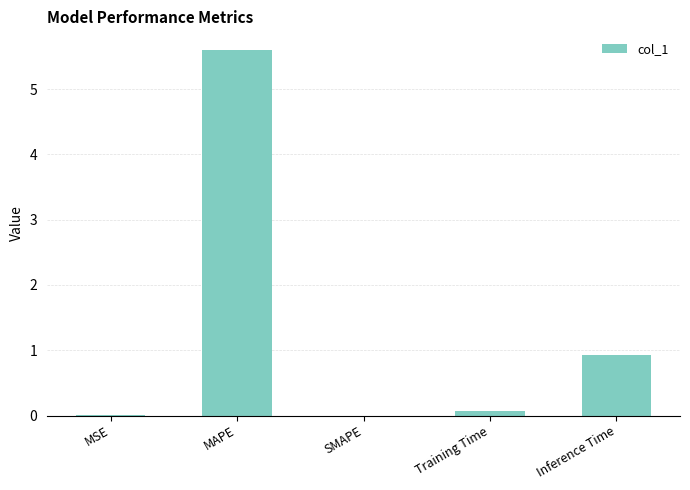

What is the average value?

1.3